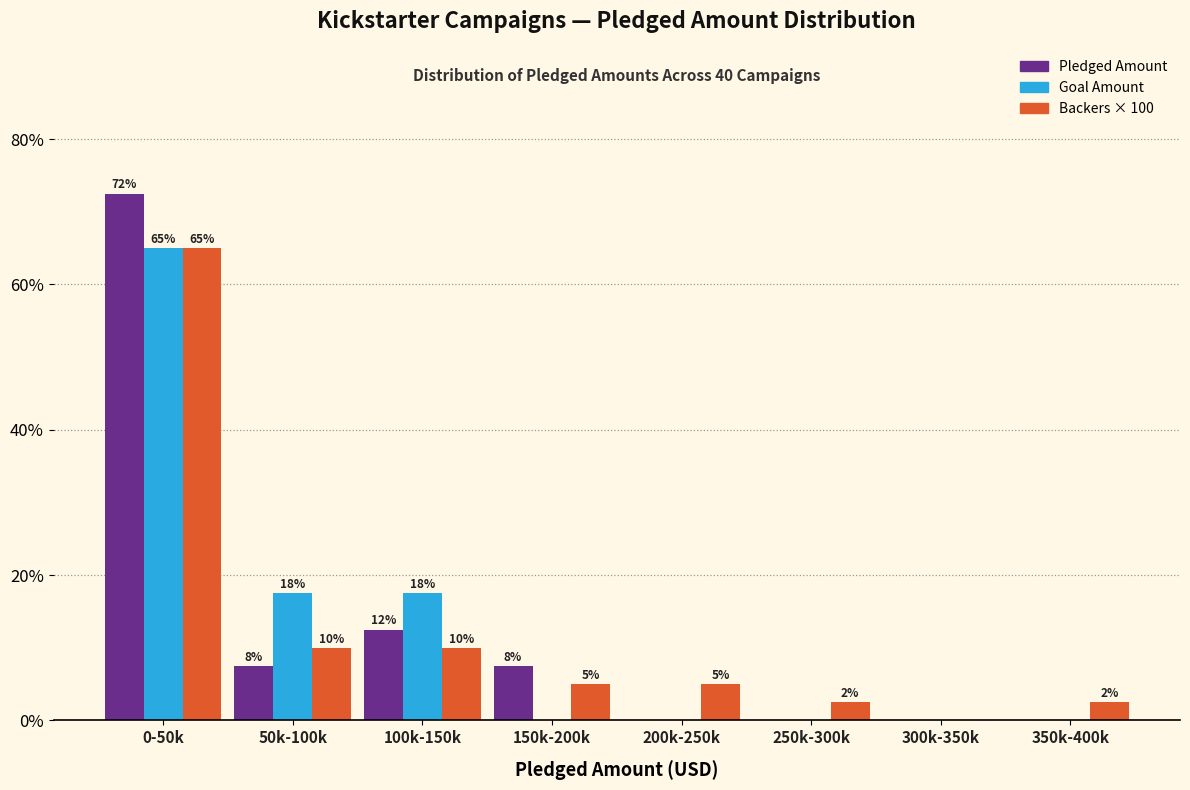

Does the chart contain stacked bars?

No